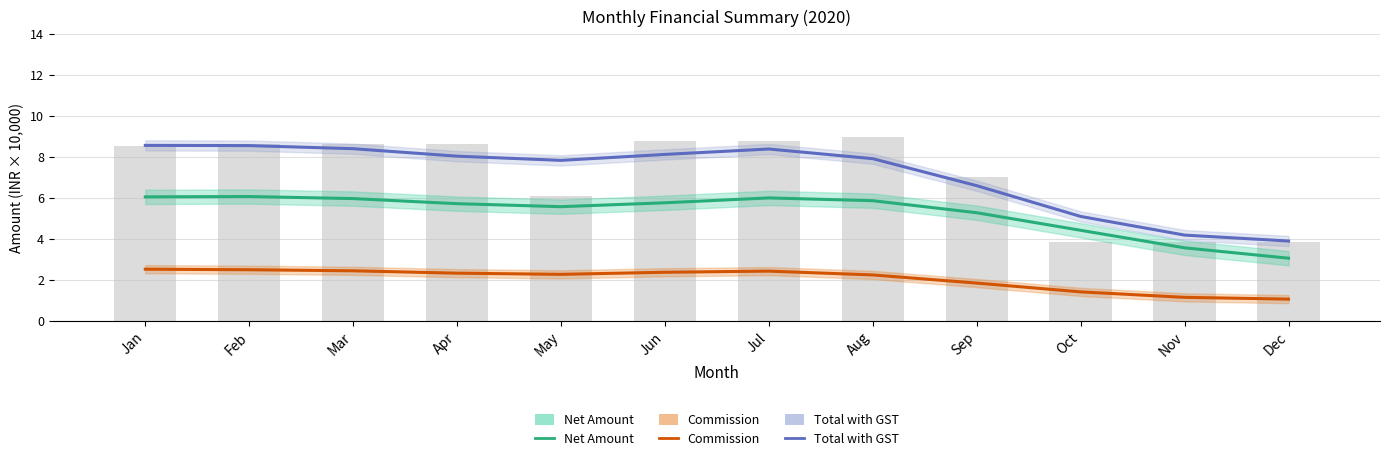

Reading right to left, extract all data points from this chart.

Net Amount: 3.0	3.6	4.4	5.3	5.9	6.0	5.8	5.6	5.7	6.0	6.1	6.0
Commission: 1.1	1.1	1.4	1.8	2.2	2.4	2.4	2.3	2.3	2.4	2.5	2.5
Total with GST: 3.9	4.2	5.1	6.6	7.9	8.4	8.1	7.8	8.0	8.4	8.5	8.6